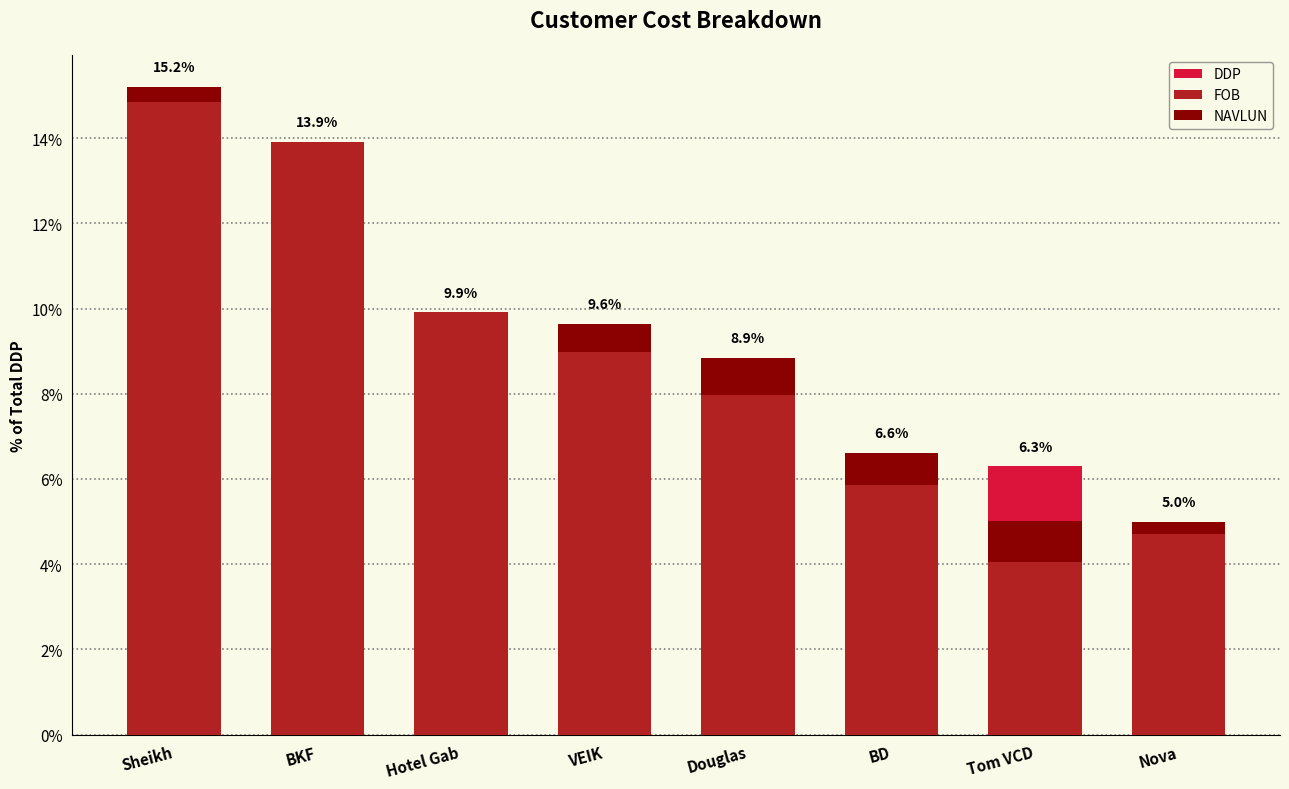

What value does the FOB series have at Tom VCD?

4.0